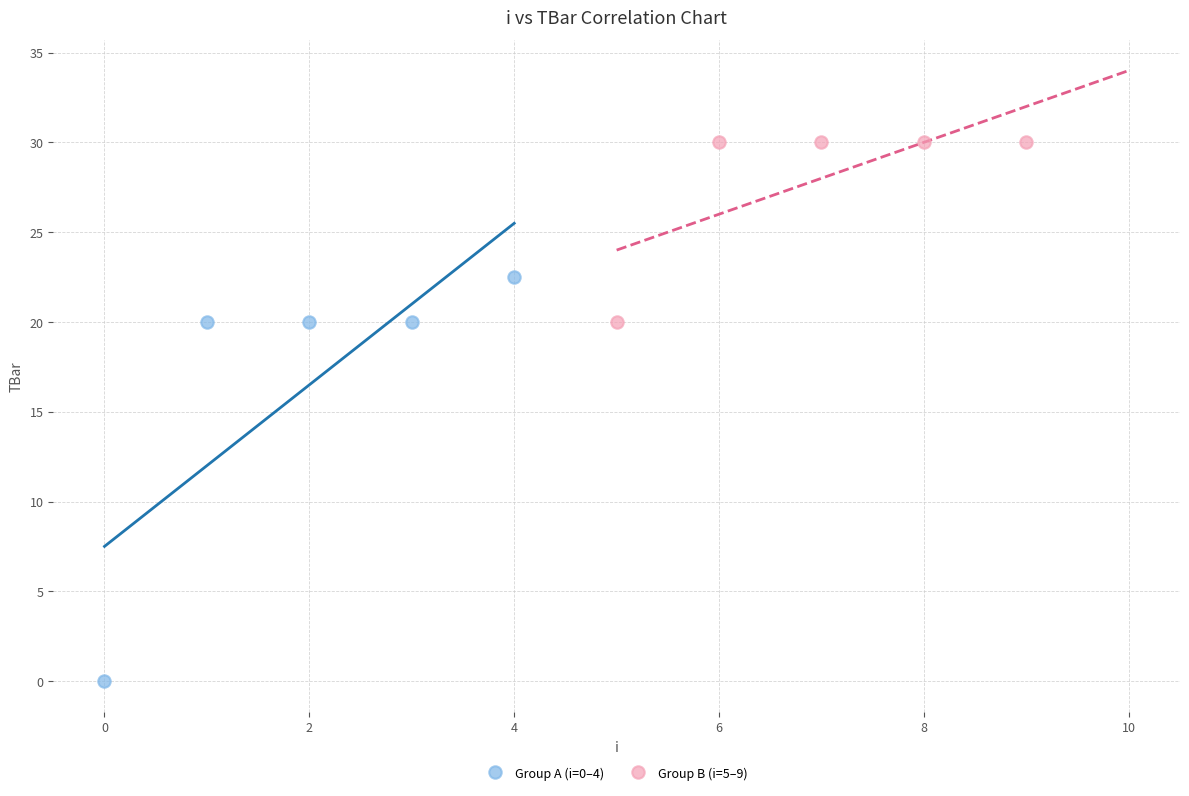

Which series contains the highest Y value?

Group B (i=5–9)